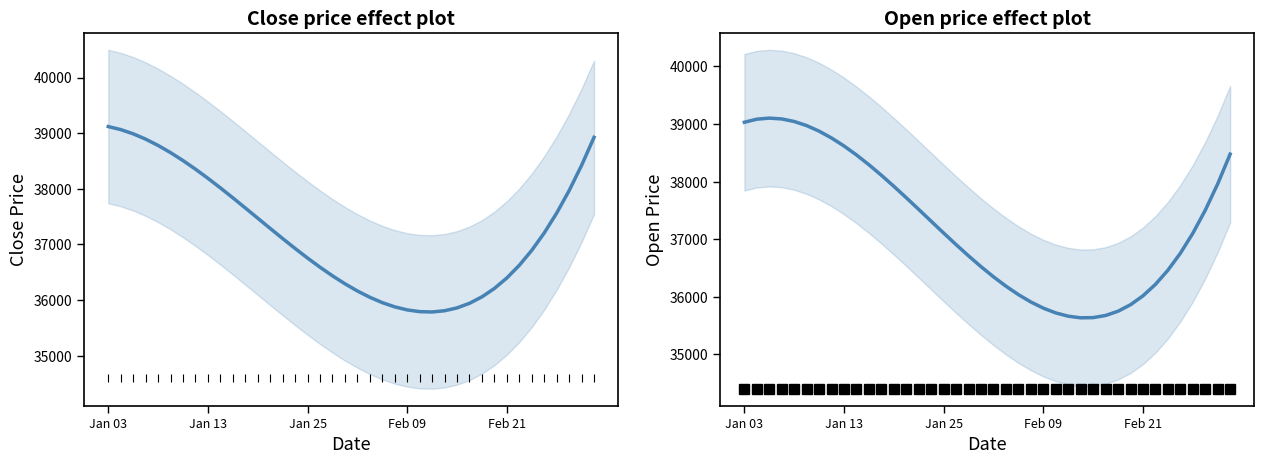

After their last crossing, which series has the higher values: Close or Open?

Close